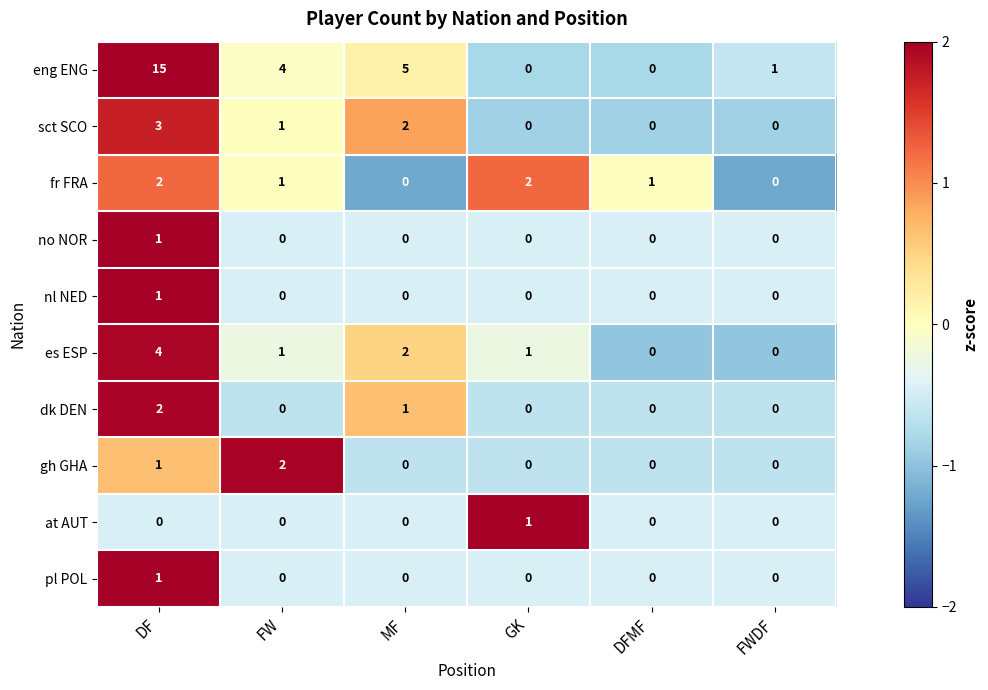

True or false: nl NED has a value of 0 at MF.

True